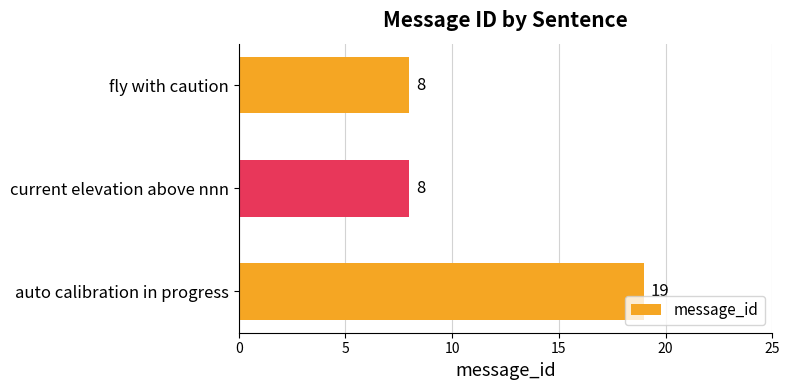

What is the difference between the maximum and second lowest values?

11